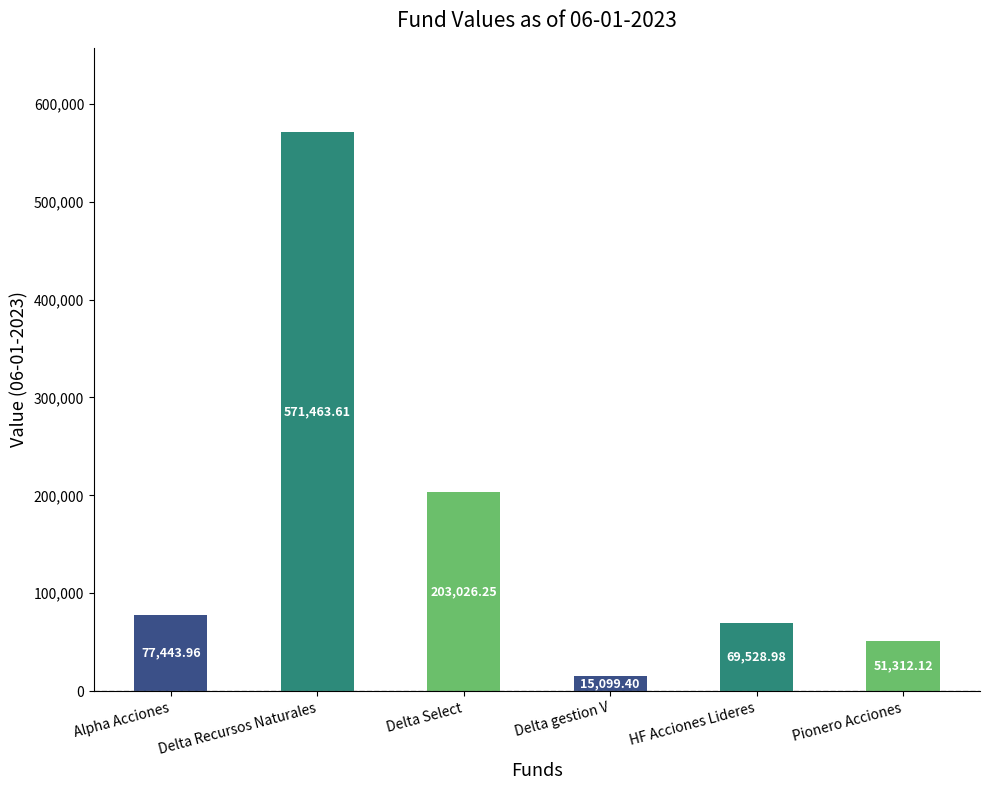

What is the sum of all values?

987874.3